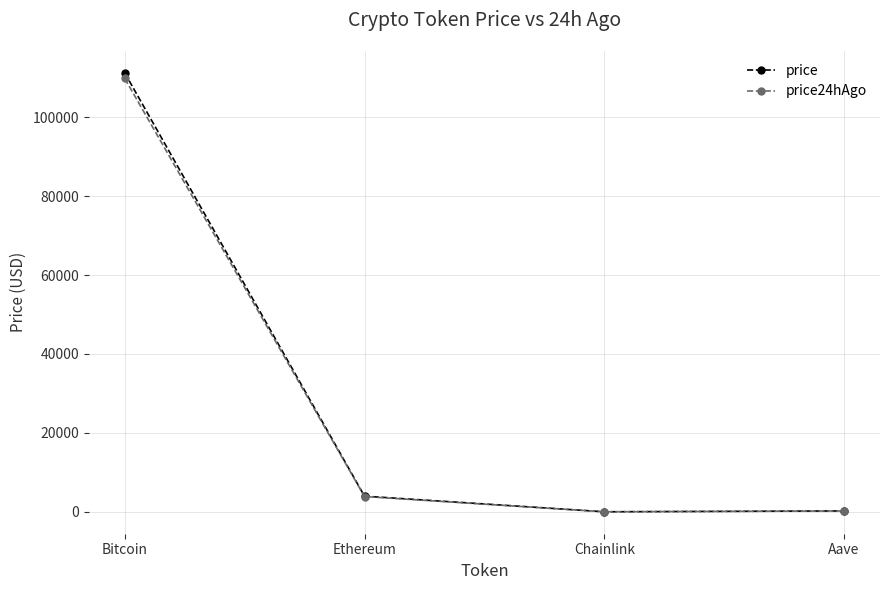

The value of price at Ethereum is 3974.2. True or false?

True